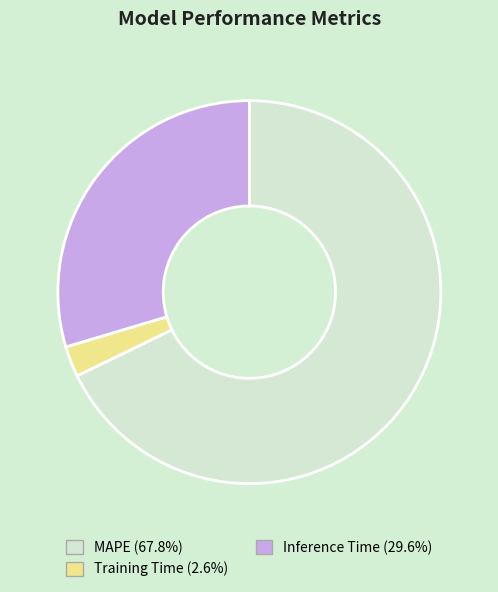

What is the ratio of the value at MAPE (67.8%) to the value at Inference Time (29.6%)?

2.3